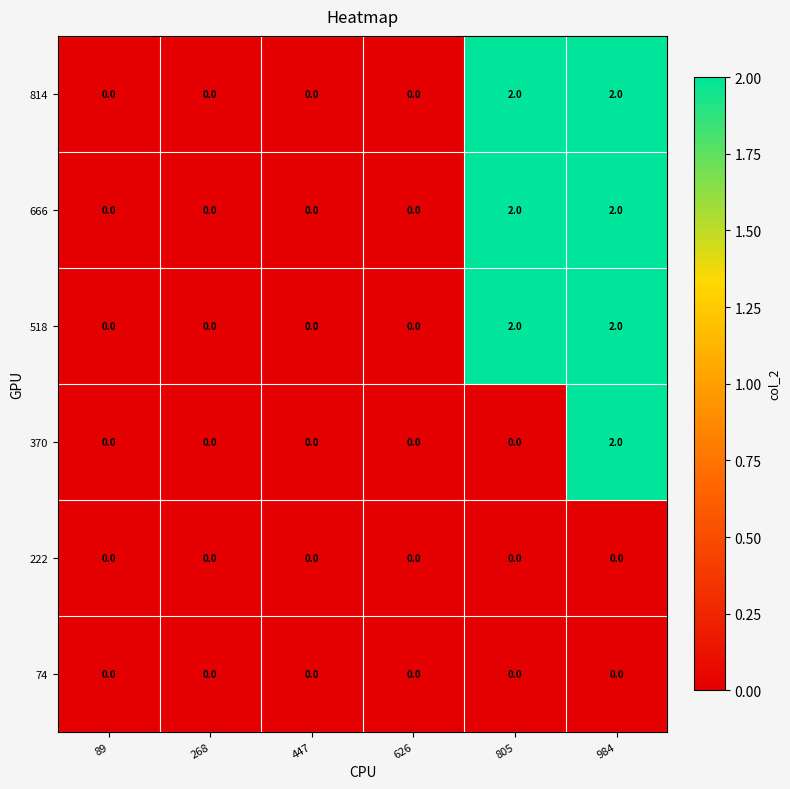

At which label does 370 reach its peak?

984